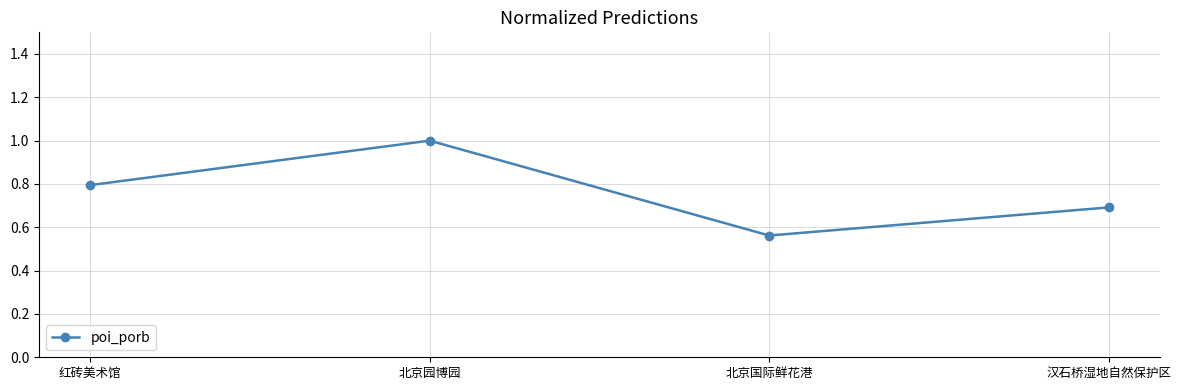

At which category does the data reach its first local peak?

北京园博园